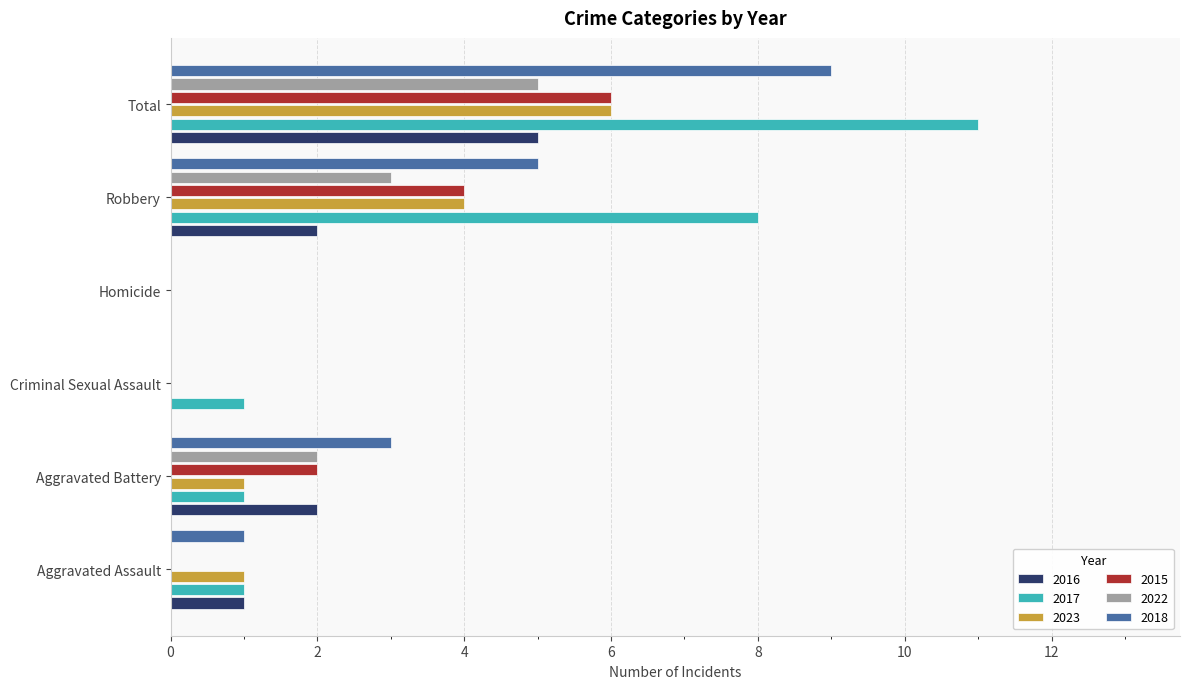

What is the spread (max minus min) of values at Aggravated Battery?

2